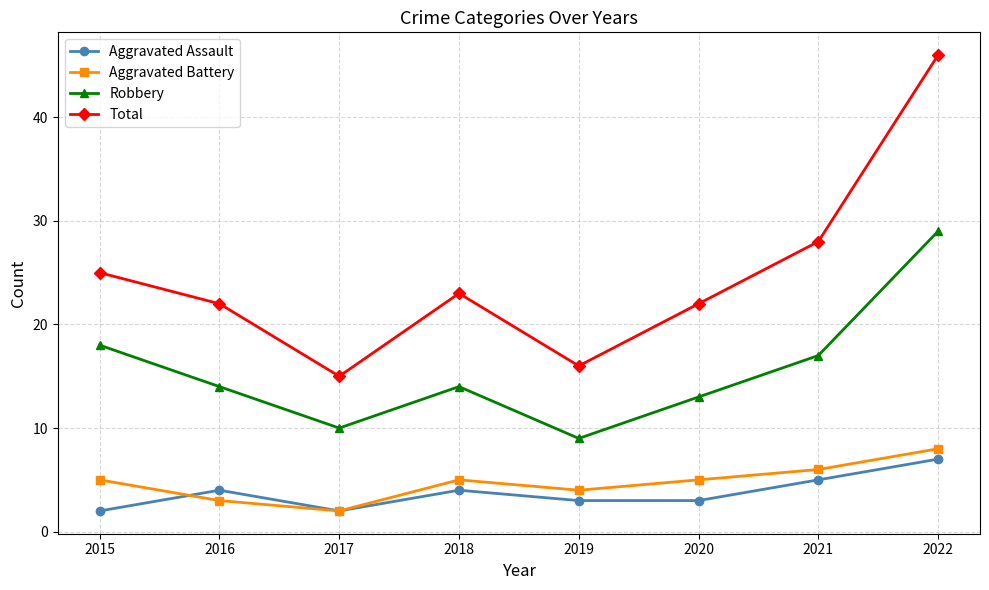

Reading left to right, list all the values displayed in this chart.

Aggravated Assault: 2	4	2	4	3	3	5	7
Aggravated Battery: 5	3	2	5	4	5	6	8
Robbery: 18	14	10	14	9	13	17	29
Total: 25	22	15	23	16	22	28	46